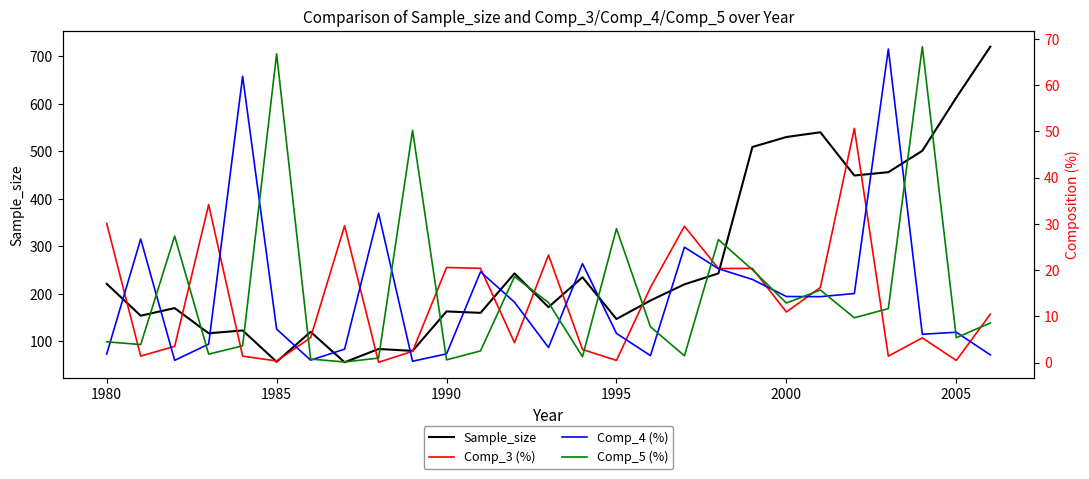

The value of Sample_size at 2005 is 613. True or false?

True